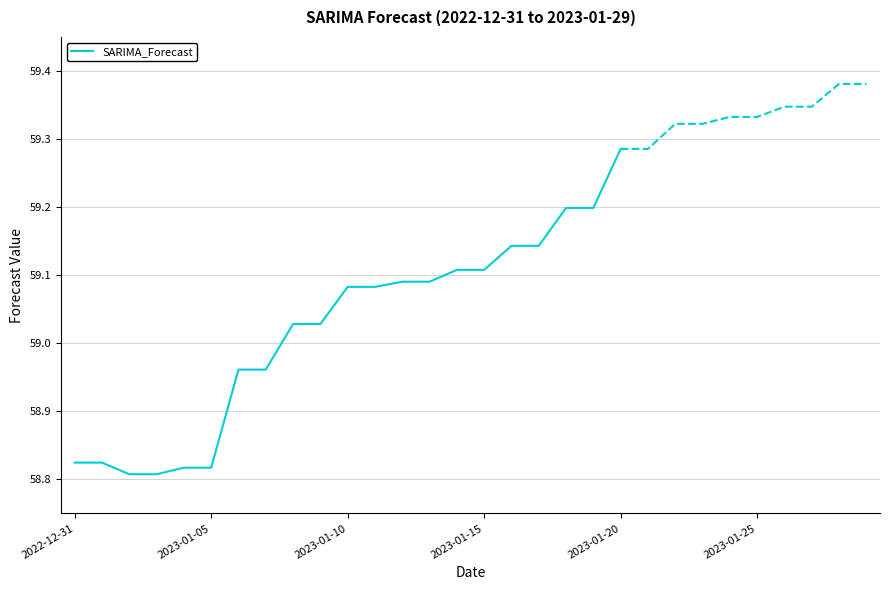

The value at 2022-12-31 is 34.5. True or false?

False